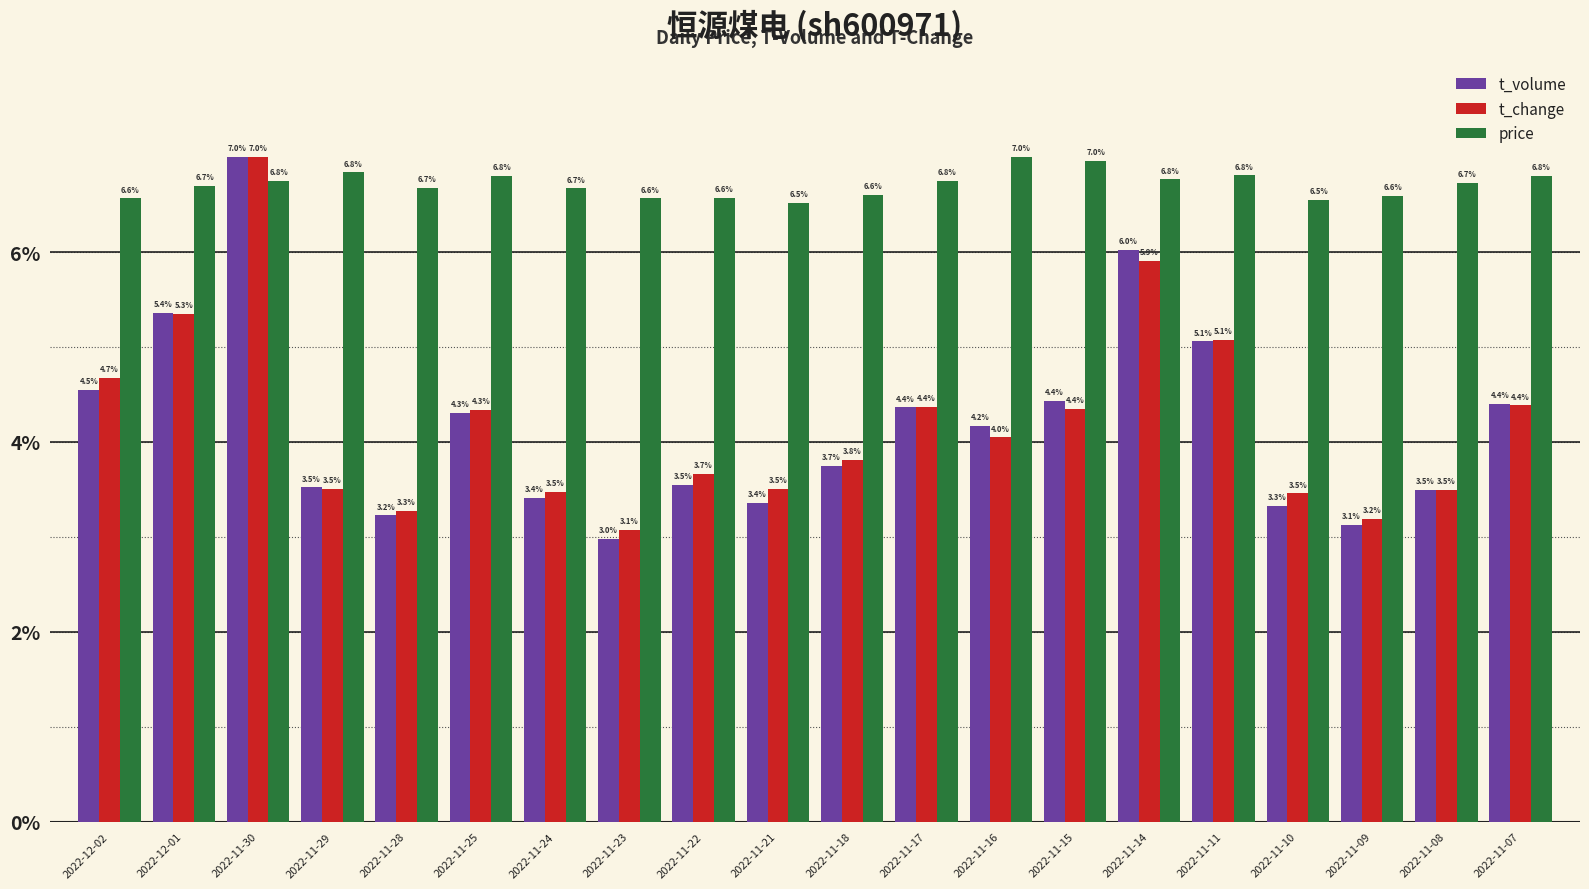

Rank the series at 2022-11-28 from highest to lowest value.

price, t_change, t_volume